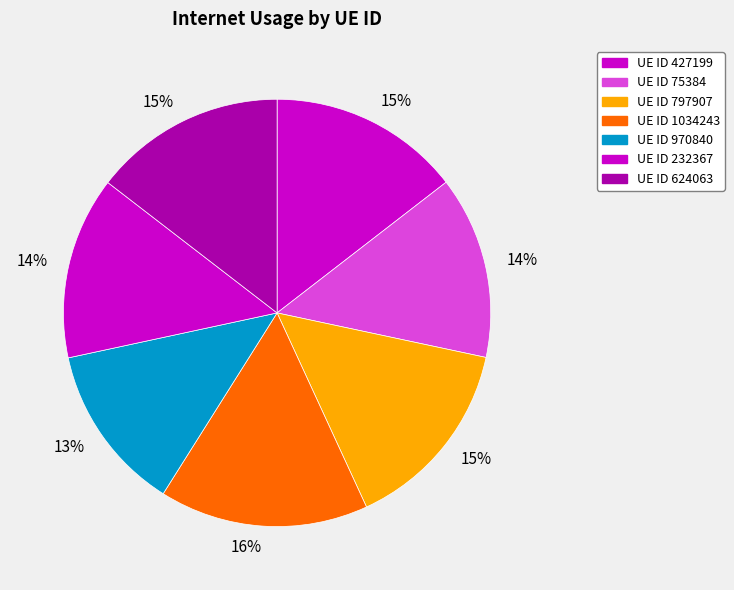

Count the number of slices in the pie.

7